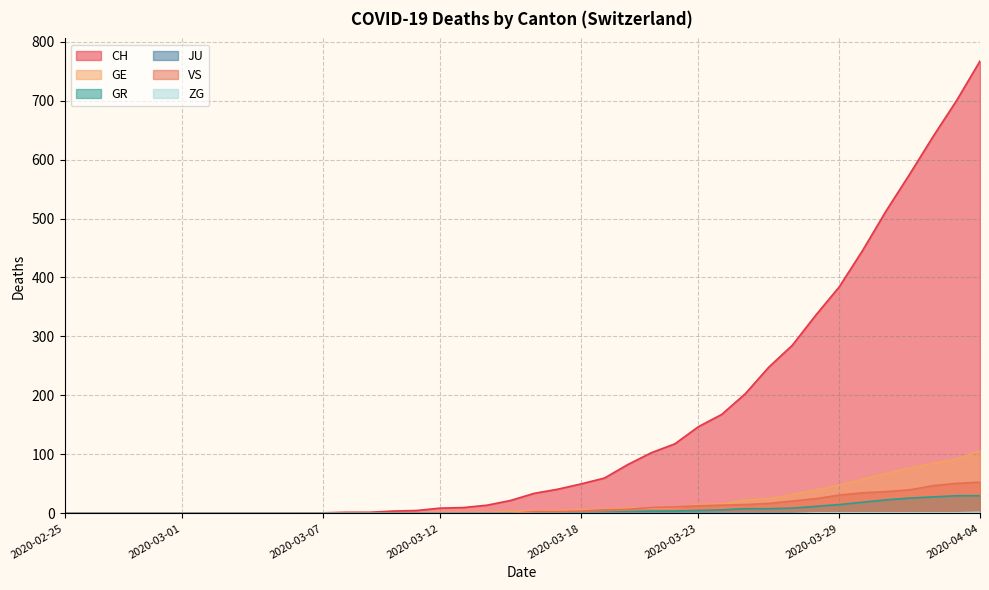

What position from the right is 2020-03-26?

10